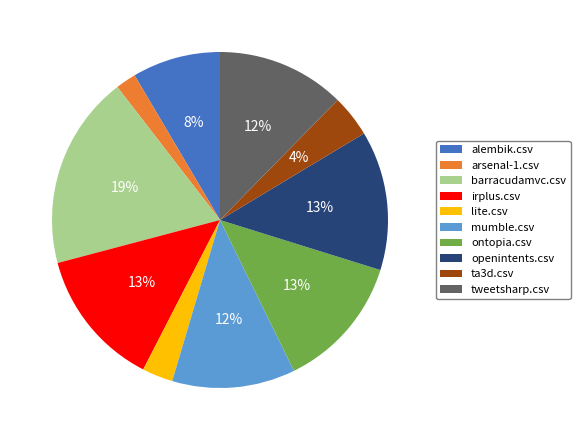

The tweetsharp.csv slice represents 12% of the pie. True or false?

True